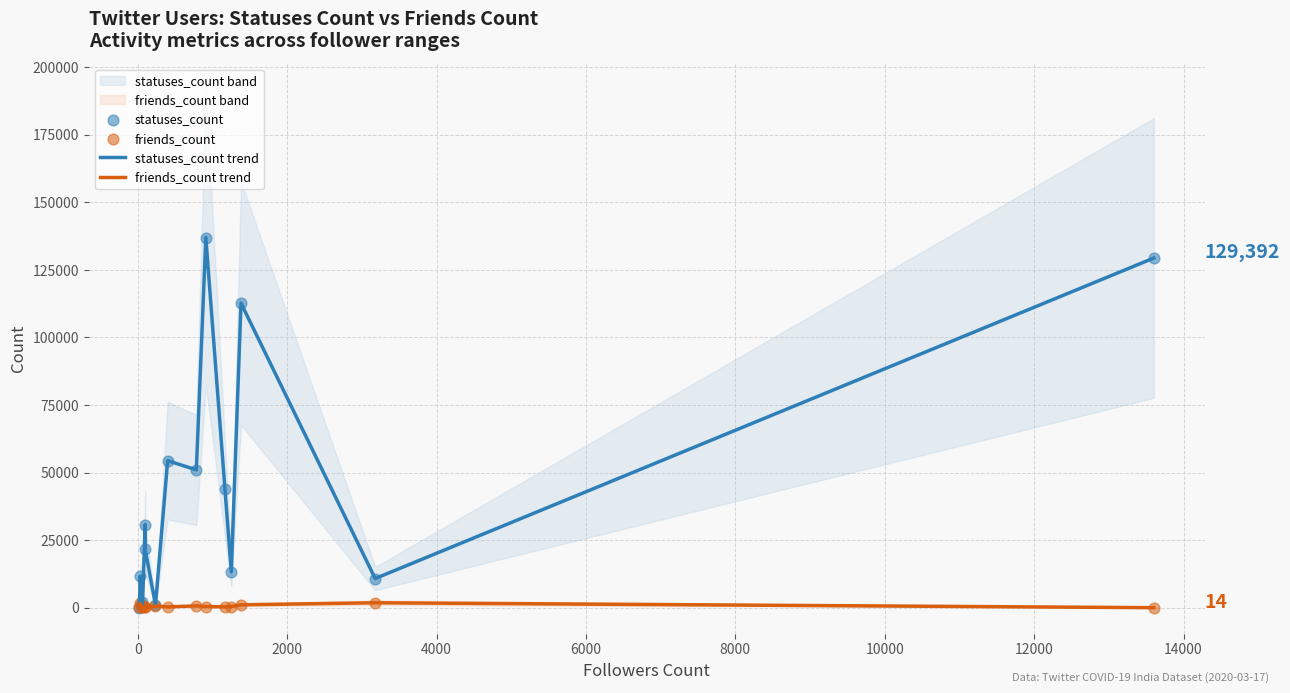

Which series has the widest spread of Y values?

statuses_count trend